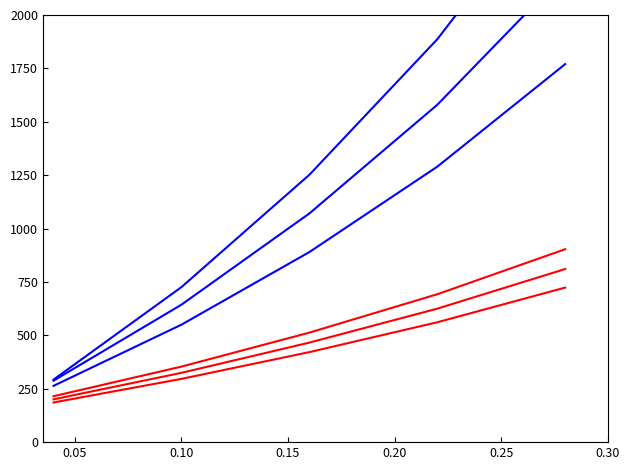

Reading left to right, list all the values displayed in this chart.

ASP.NET Core : 292.8	725.8	1251.7	1886.3	2663.4
Algorithm: 287.8	643.6	1070.7	1579.5	2196.8
Data Science: 263.5	550.0	889.9	1289.7	1770.0
DESIGN: 215.0	353.6	512.7	692.5	903.3
APPLICATION_FRONT_END_DESIGN: 200.3	324.5	466.1	625.0	810.6
ARCHITECTURE: 185.7	296.2	421.5	561.2	723.7